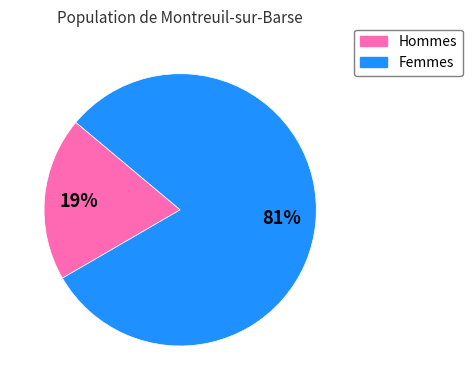

To the nearest percent, what is the average slice percentage?

50%